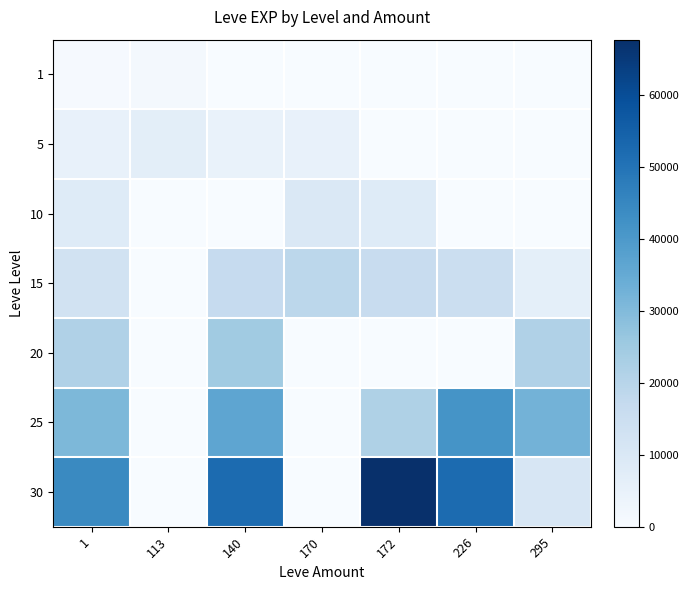

What is the total value across all series at 1?

123970